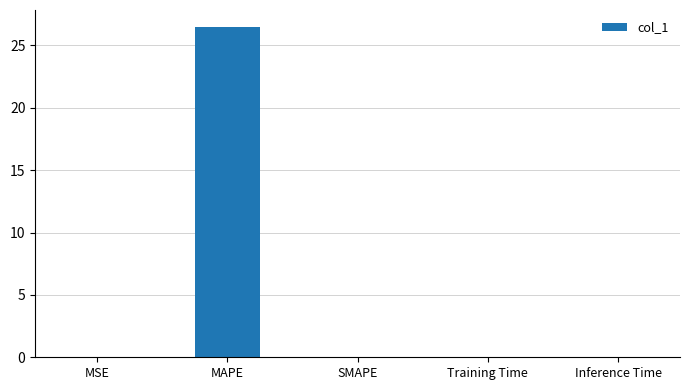

What is the sum of all values?

26.5